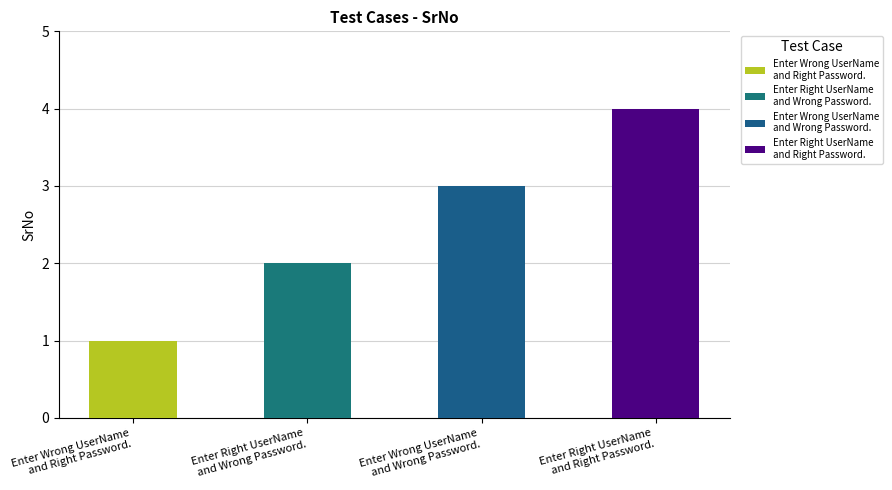

What is the sum of all values?

10